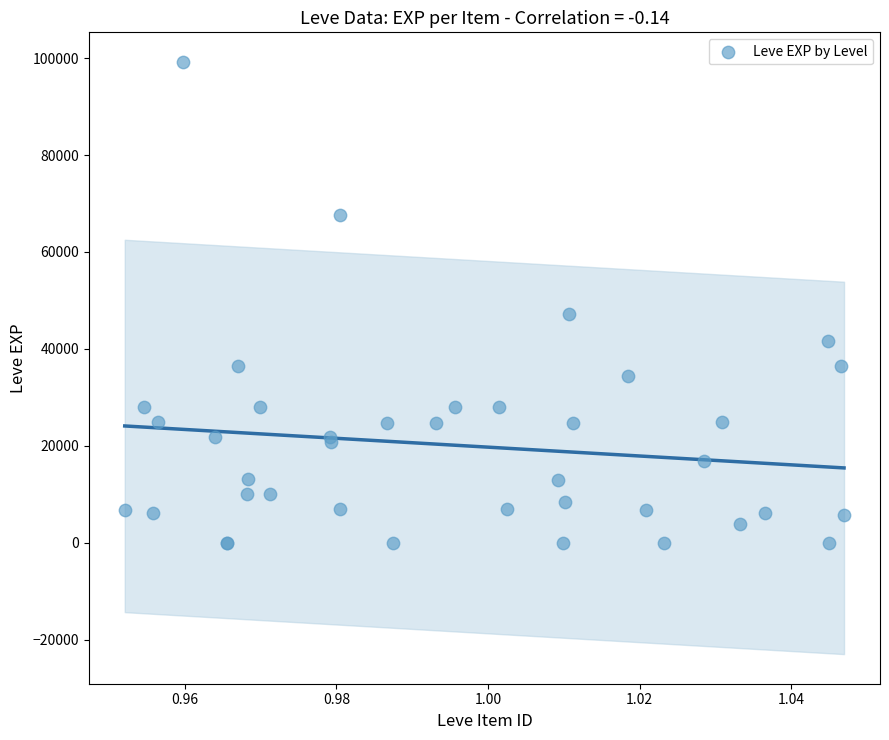

What Y value in the scatter plot is closest to 49610?

47200